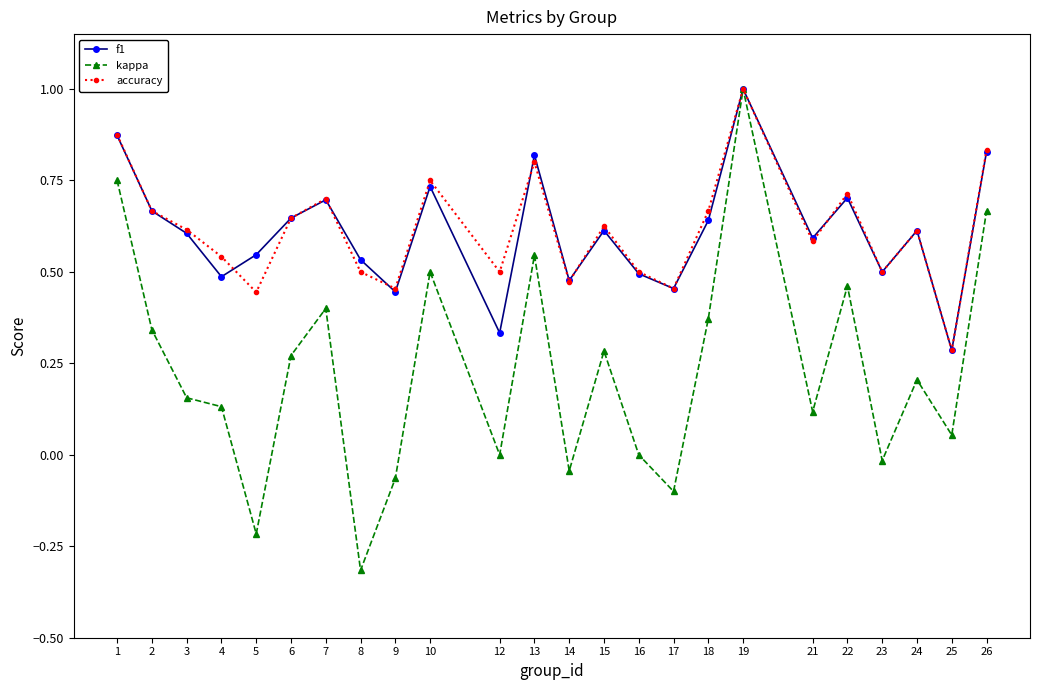

Is it true that f1 equals 0.3 at 15?

False